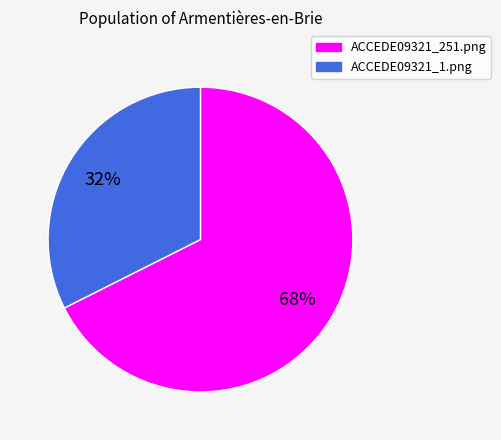

To the nearest percent, what percentage of the pie is ACCEDE09321_1.png?

32%